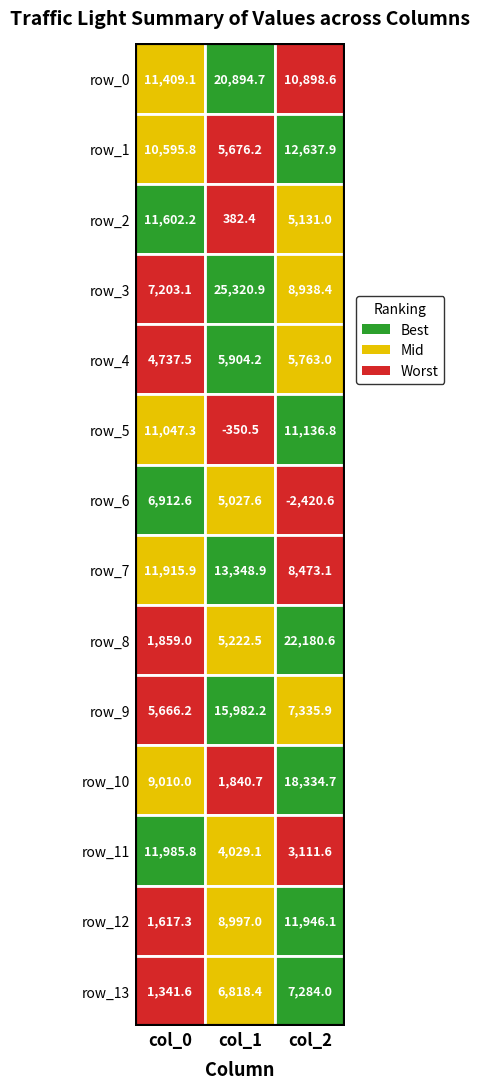

Reading left to right, transcribe all the data shown in this chart.

row_0: 0=11409.1	1=20894.7	2=10898.6
row_1: 0=10595.8	1=5676.2	2=12637.9
row_2: 0=11602.2	1=382.4	2=5131.0
row_3: 0=7203.1	1=25320.9	2=8938.4
row_4: 0=4737.5	1=5904.2	2=5763.0
row_5: 0=11047.3	1=-350.5	2=11136.8
row_6: 0=6912.6	1=5027.6	2=-2420.6
row_7: 0=11915.9	1=13348.9	2=8473.1
row_8: 0=1859.0	1=5222.5	2=22180.6
row_9: 0=5666.2	1=15982.2	2=7335.9
row_10: 0=9010.0	1=1840.7	2=18334.7
row_11: 0=11985.8	1=4029.1	2=3111.6
row_12: 0=1617.3	1=8997.0	2=11946.1
row_13: 0=1341.6	1=6818.4	2=7284.0